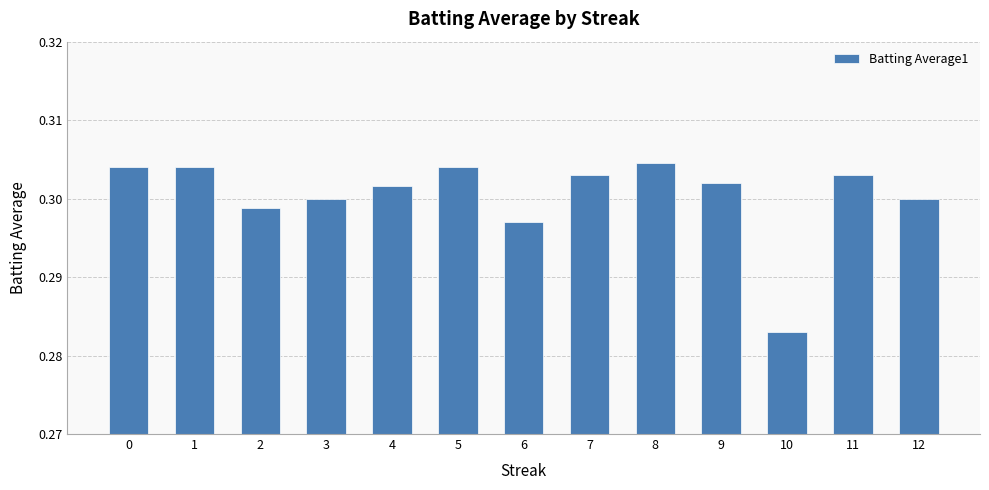

The chart shows a value of 0.3 at 1. True or false?

True